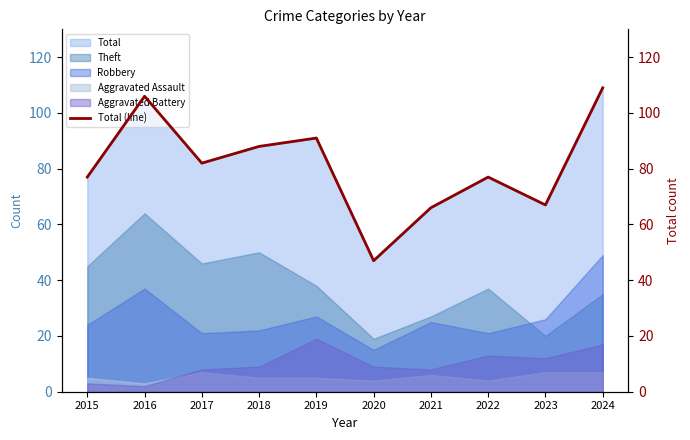

Reading left to right, extract all data points from this chart.

2015=77	2016=106	2017=82	2018=88	2019=91	2020=47	2021=66	2022=77	2023=67	2024=109